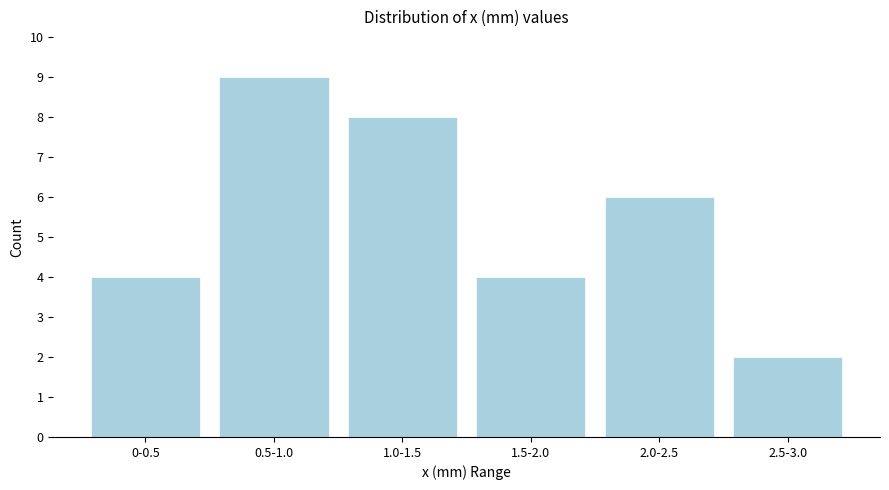

Reading right to left, extract all data points from this chart.

2	6	4	8	9	4